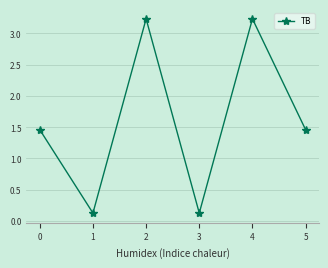

Read the value at 1.

0.1